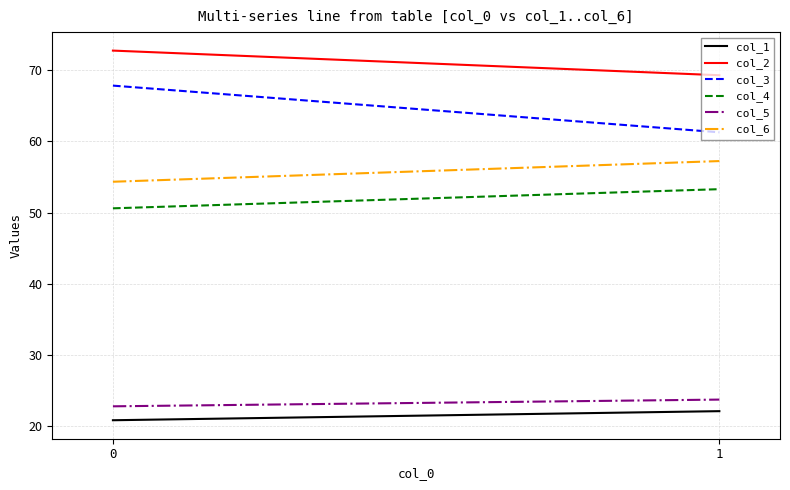

Which series has the largest total across all categories?

col_2